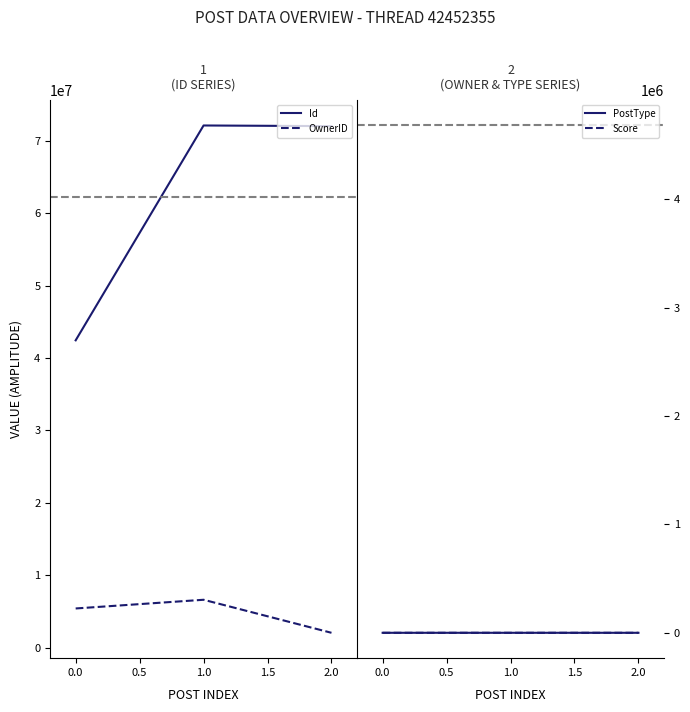

Reading left to right, transcribe all the data shown in this chart.

Id: −0.5=42452355	0.0=72142820	0.5=72052778
OwnerID: −0.5=5399742	0.0=6601582	0.5=2036977
PostType: −0.5=1	0.0=3	0.5=3
Score: −0.5=1	0.0=0	0.5=0